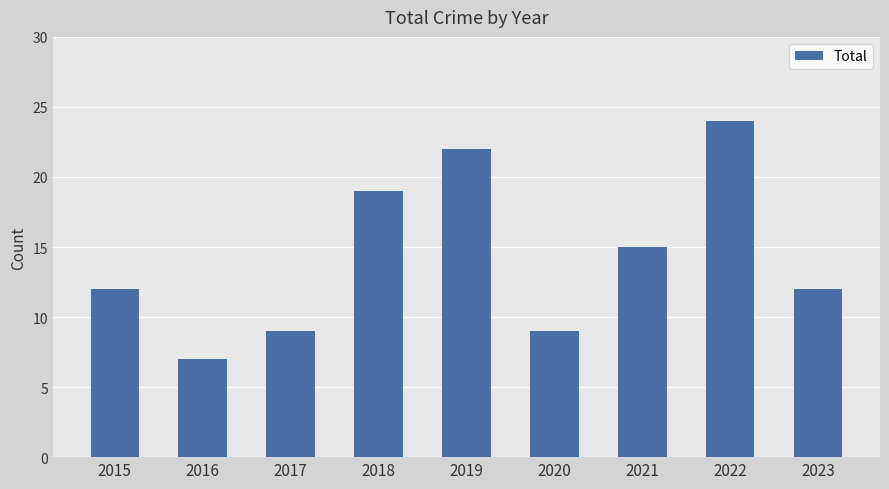

At which category does the chart reach its minimum across all series?

2016